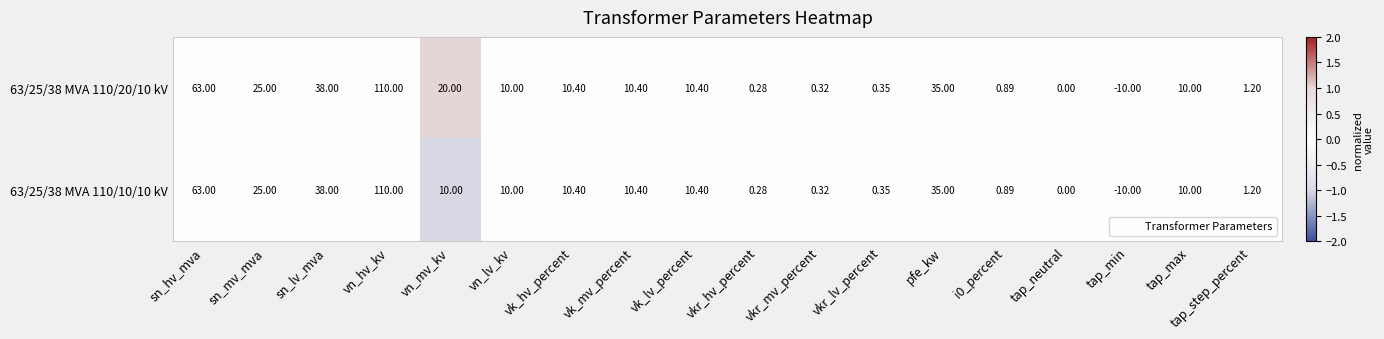

At which category is the sum across all series the highest?

vn_hv_kv